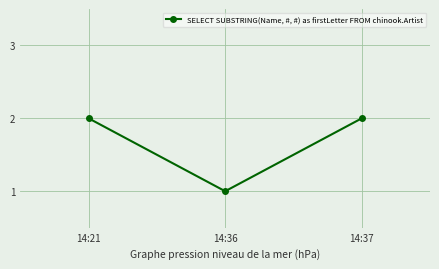

The value at 14:36 is 1. True or false?

True